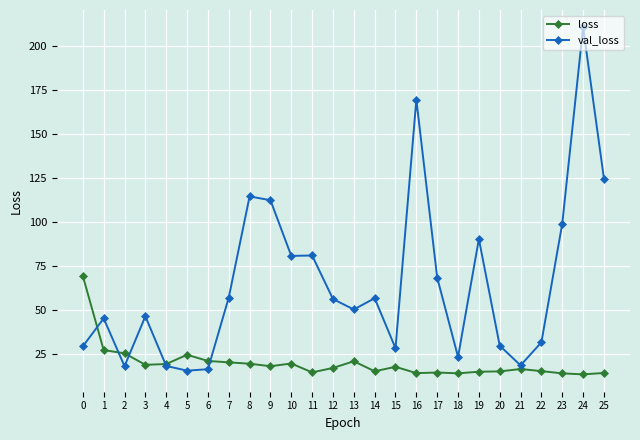

Count the number of data series in this chart.

2